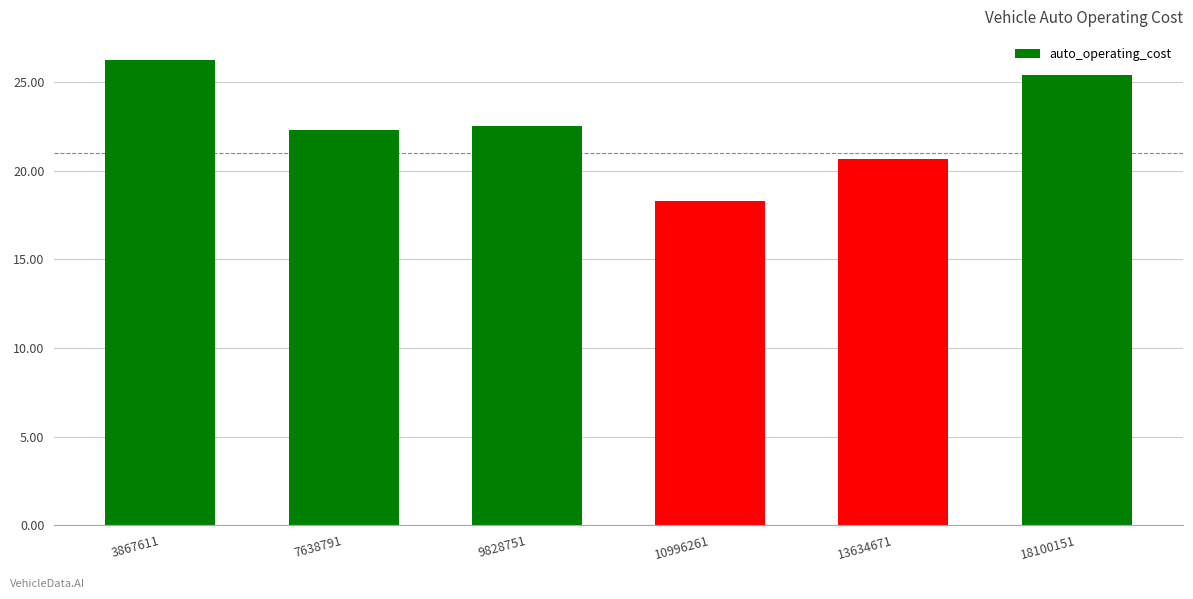

At which label does the data first exceed 22?

3867611